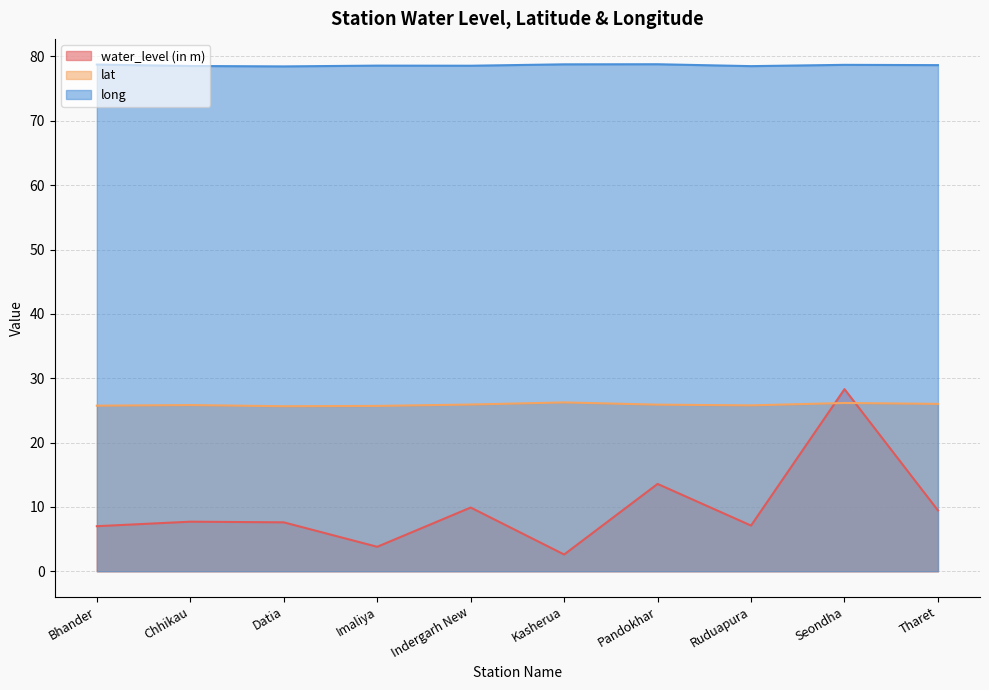

True or false: long has more than 0 interior local peaks.

True